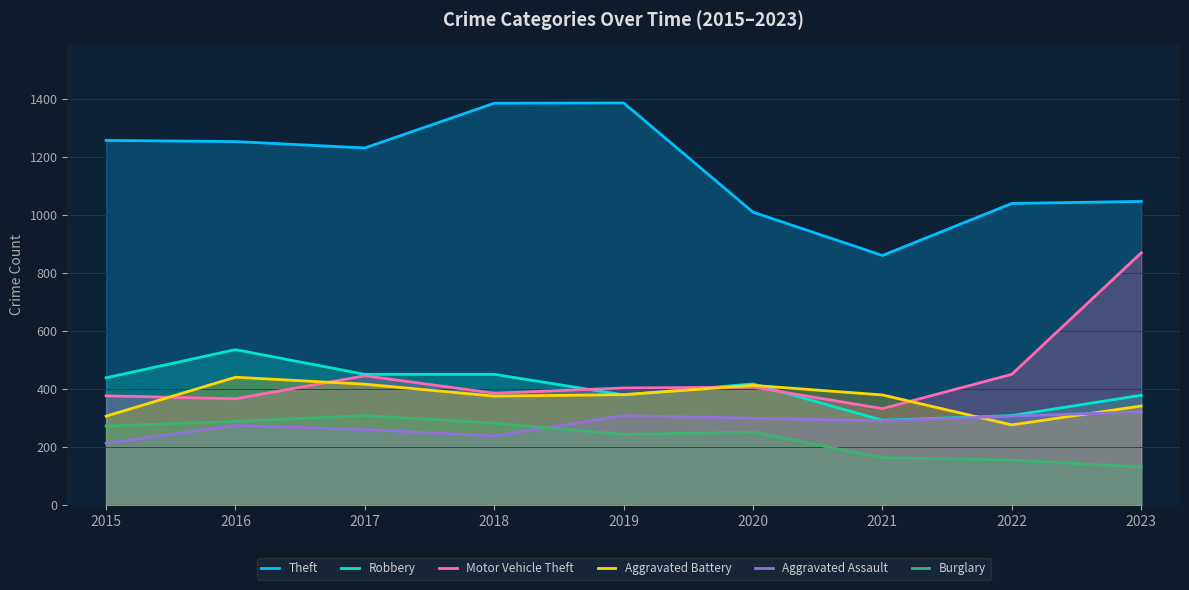

How many times do Robbery and Aggravated Battery cross each other?

4